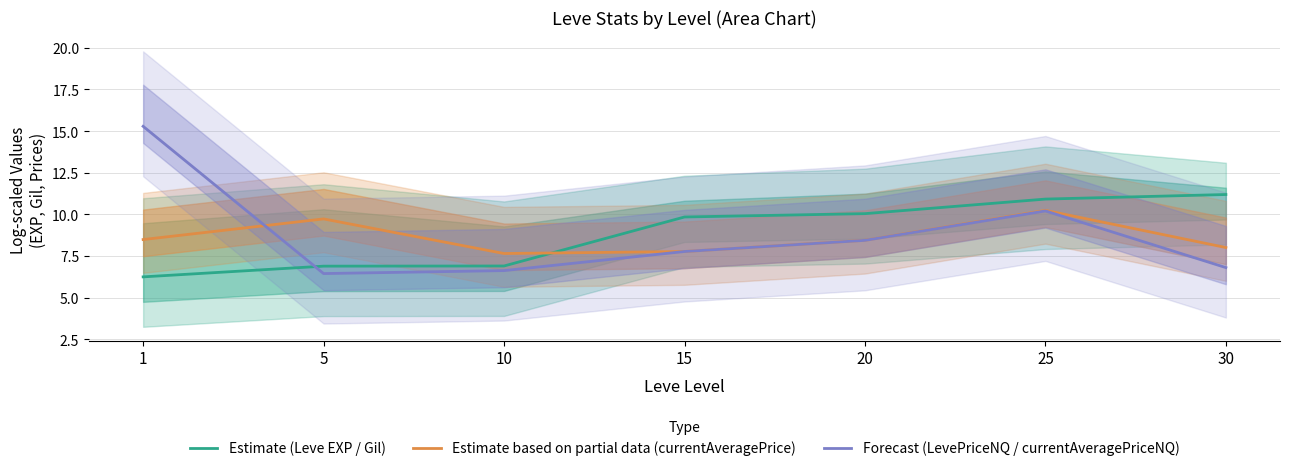

Reading left to right, extract all data points from this chart.

Estimate (Leve EXP / Gil): 6.2	6.9	6.9	9.8	10.0	10.9	11.2
Estimate based on partial data (currentAveragePrice): 8.5	9.7	7.6	7.8	8.4	10.2	8.0
Forecast (LevePriceNQ / currentAveragePriceNQ): 15.3	6.4	6.6	7.8	8.4	10.2	6.8